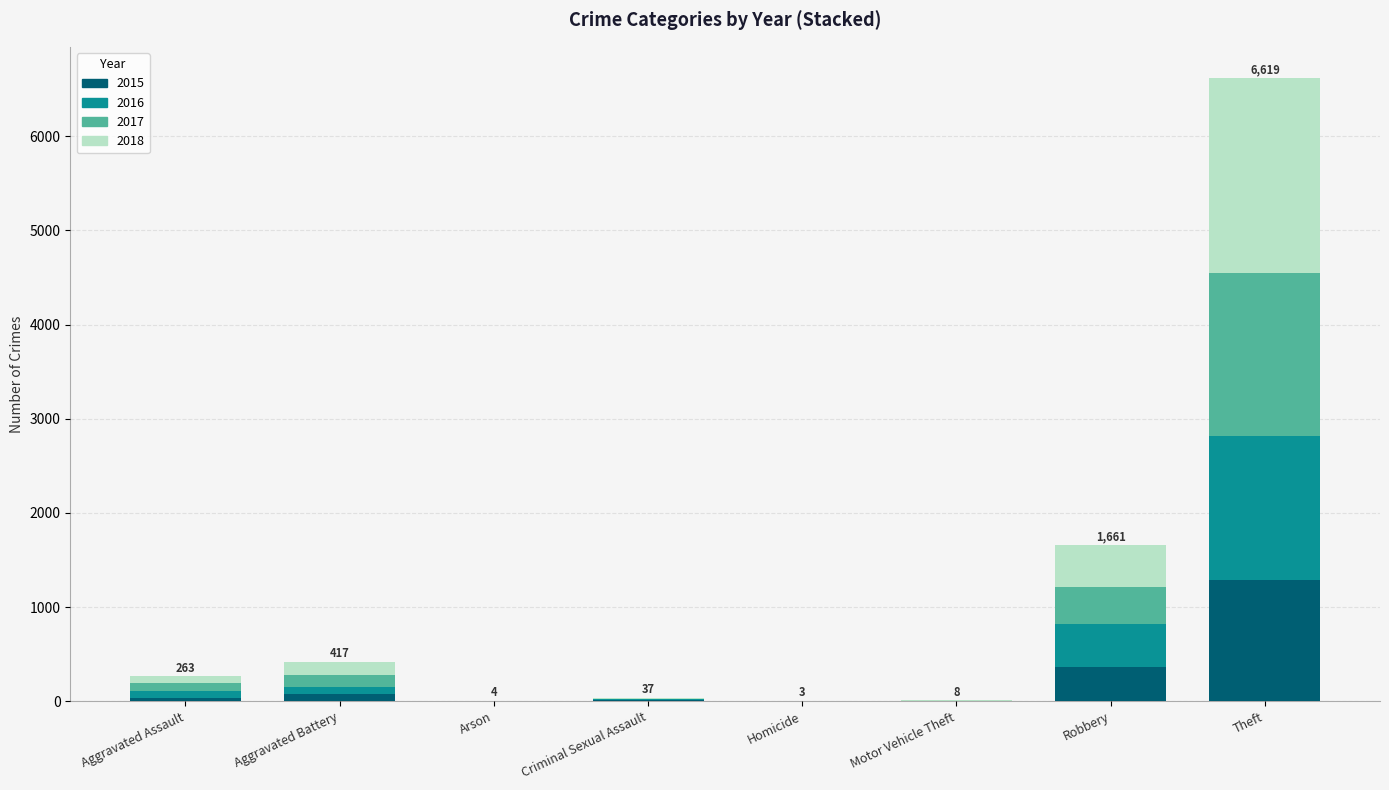

How many series are shown in this chart?

4